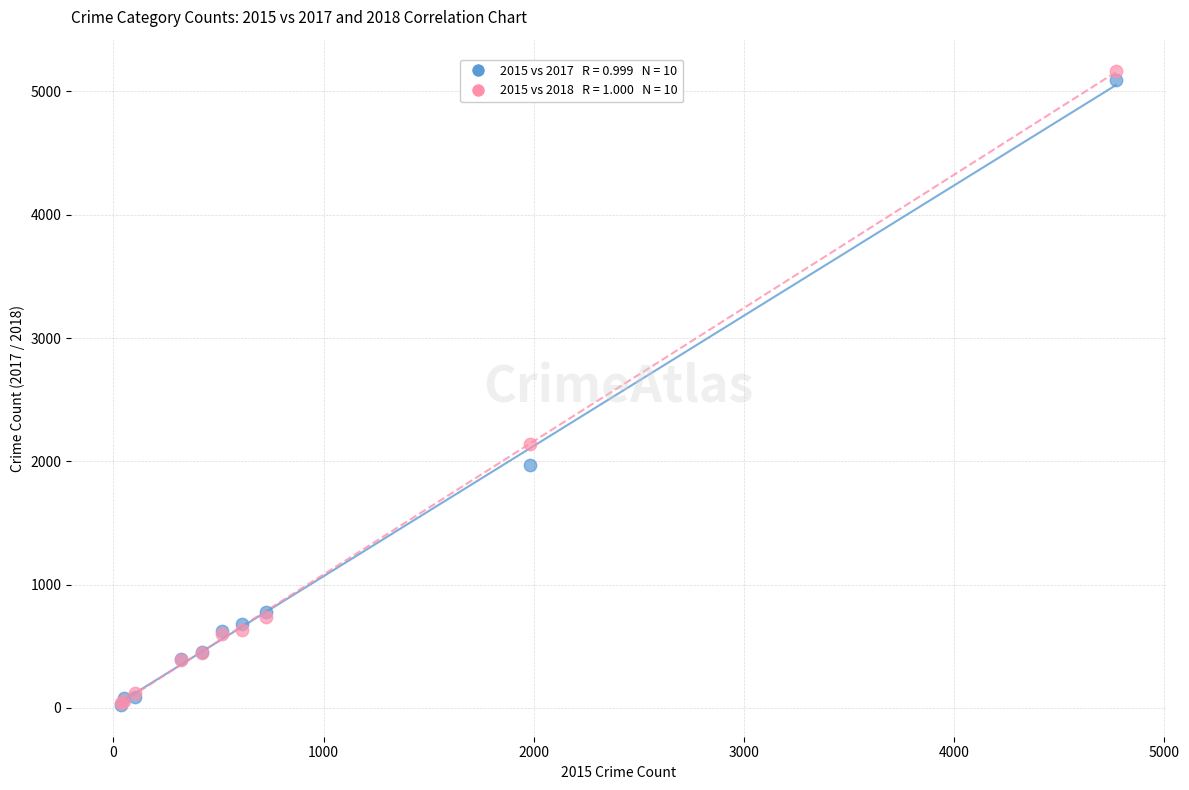

Across all series, what Y value is closest to 2593?

2140